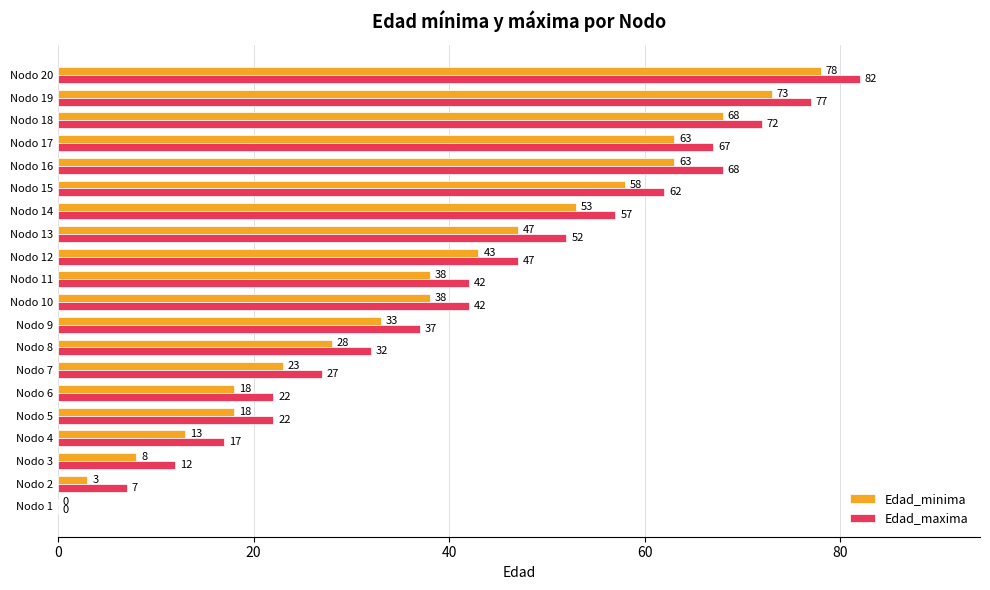

Is it true that Edad_maxima equals 67 at Nodo 17?

True